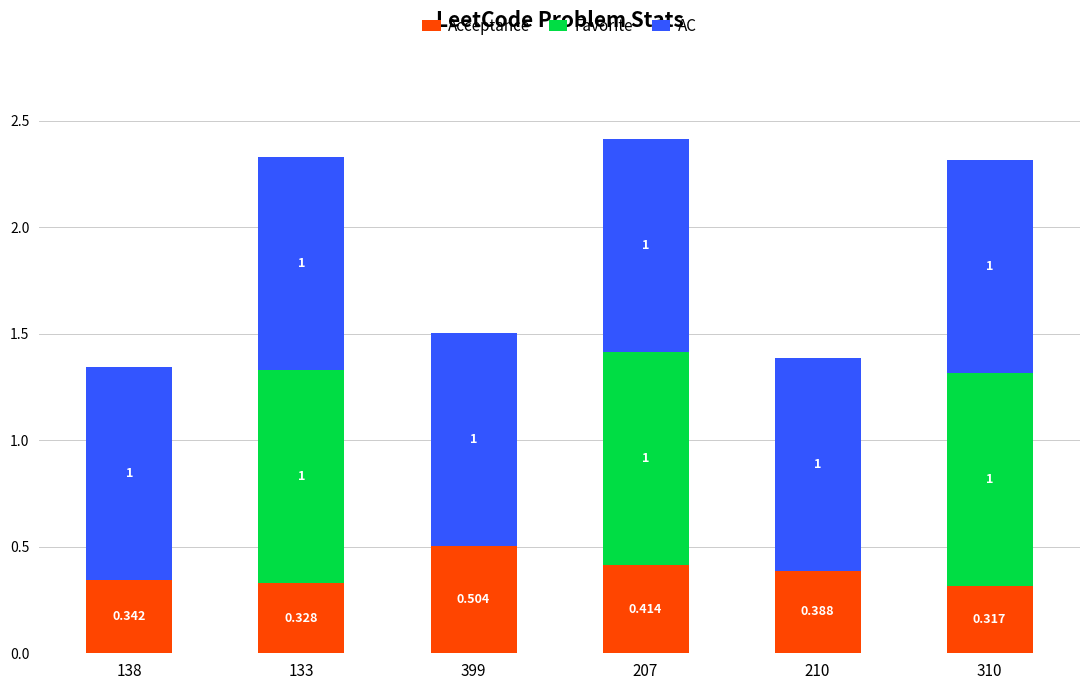

How many Acceptance values are between 0 and 1?

6